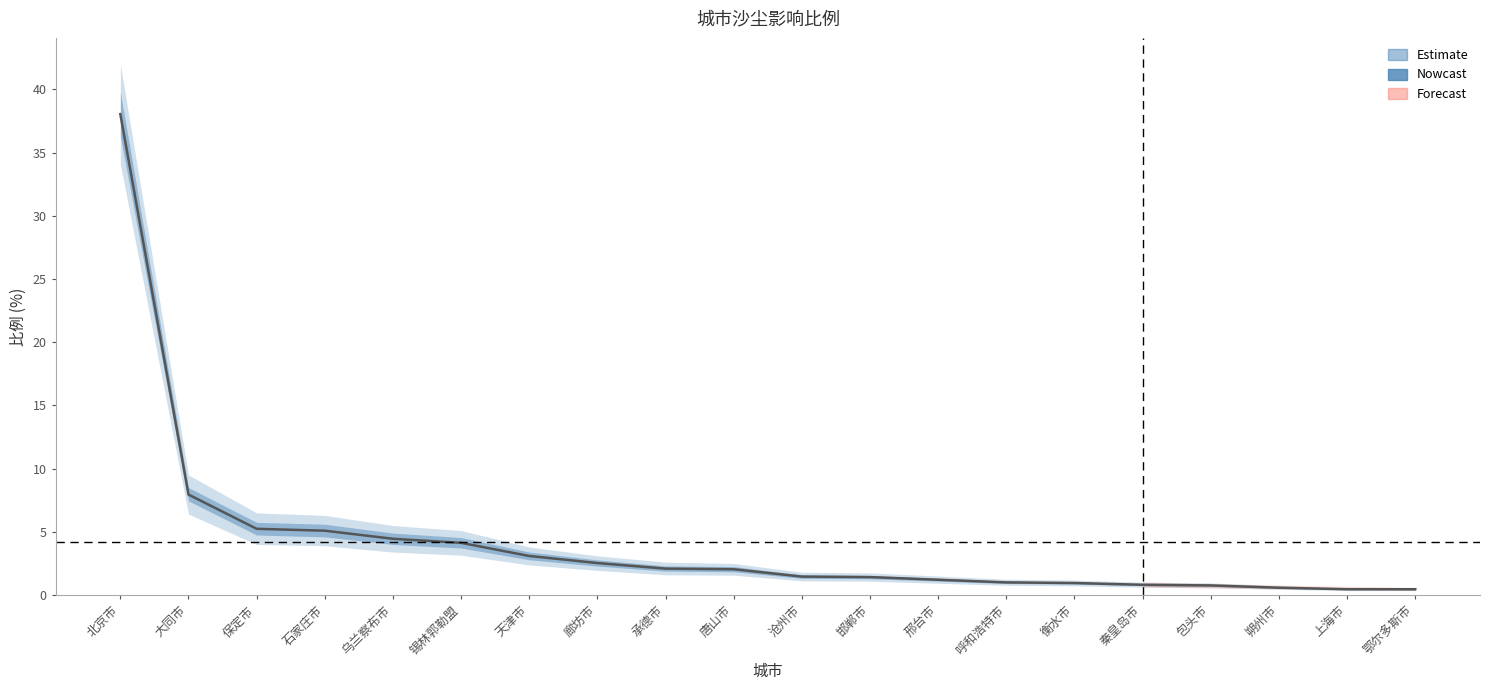

Rank the categories by value from lowest to highest.

上海市, 鄂尔多斯市, 朔州市, 包头市, 秦皇岛市, 衡水市, 呼和浩特市, 邢台市, 邯郸市, 沧州市, 唐山市, 承德市, 廊坊市, 天津市, 锡林郭勒盟, 乌兰察布市, 石家庄市, 保定市, 大同市, 北京市